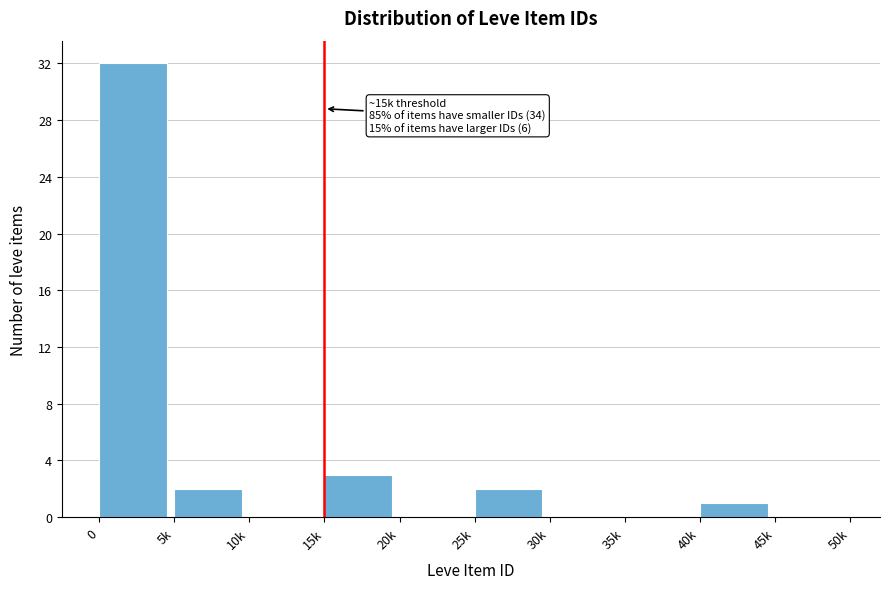

Reading right to left, extract all data points from this chart.

45k=0	40k=1	35k=0	30k=0	25k=2	20k=0	15k=3	10k=0	5k=2	0=32